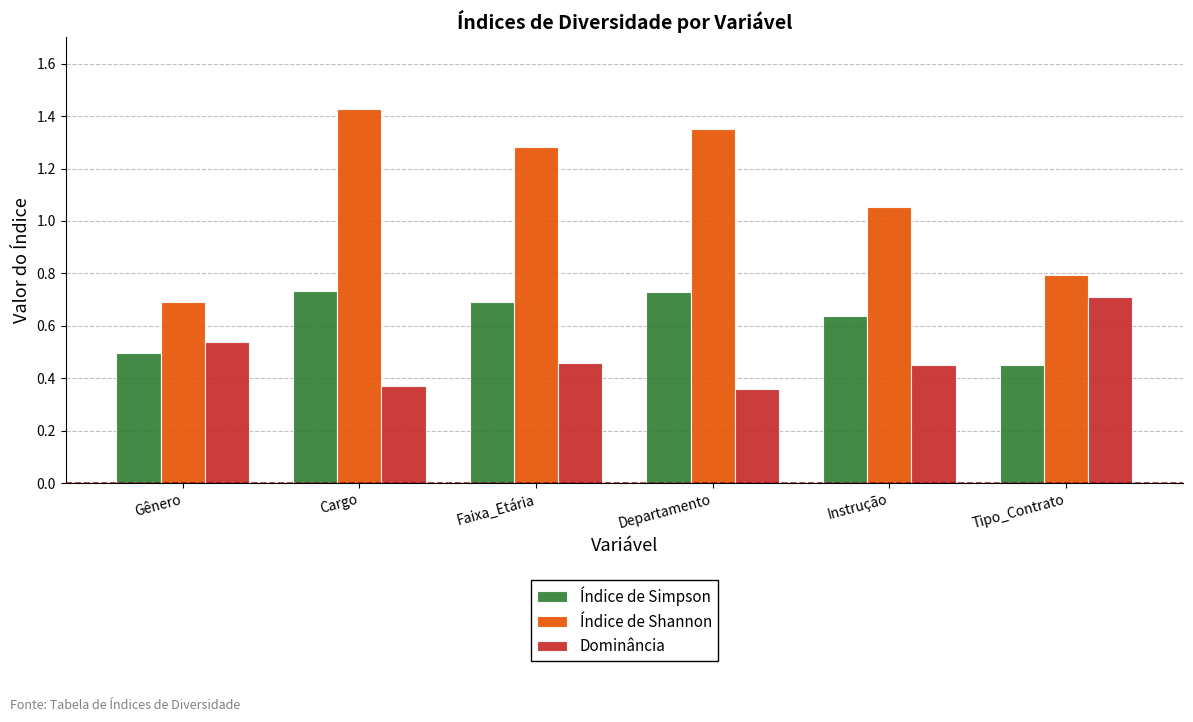

How many Índice de Simpson values are between 0 and 1?

6